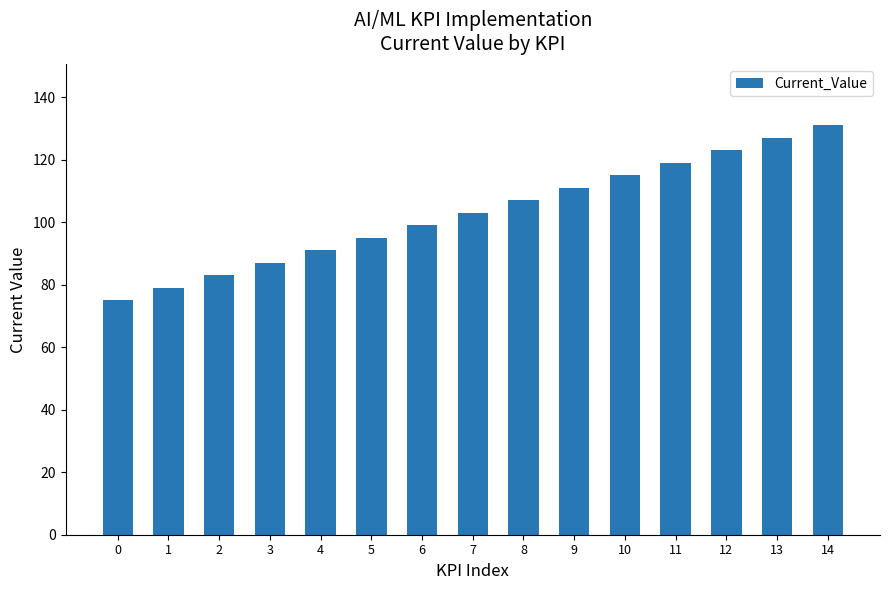

Reading left to right, what are all the values shown in this chart?

75	79	83	87	91	95	99	103	107	111	115	119	123	127	131